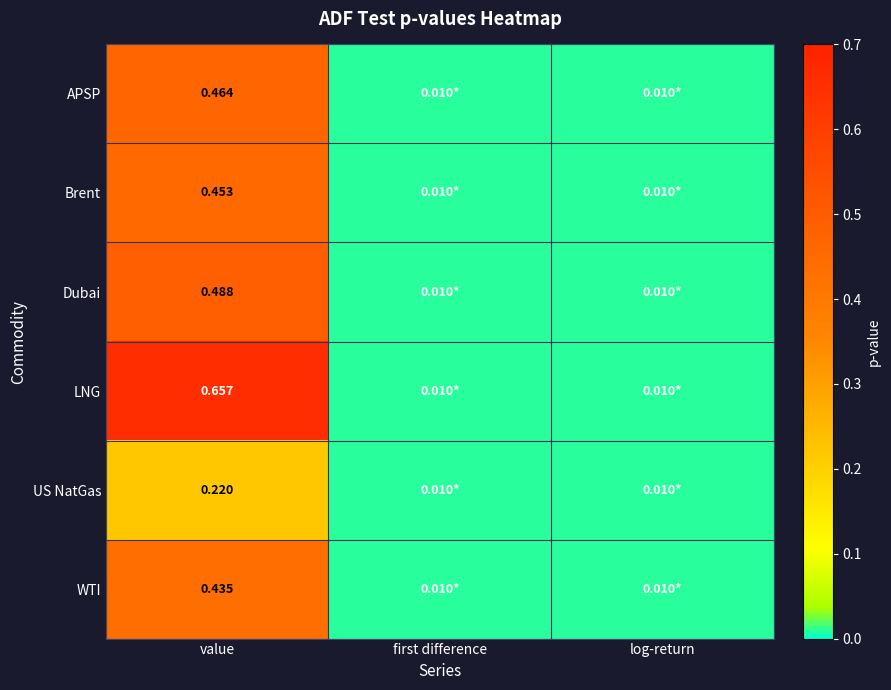

What is the total value across all series at value?

2.7